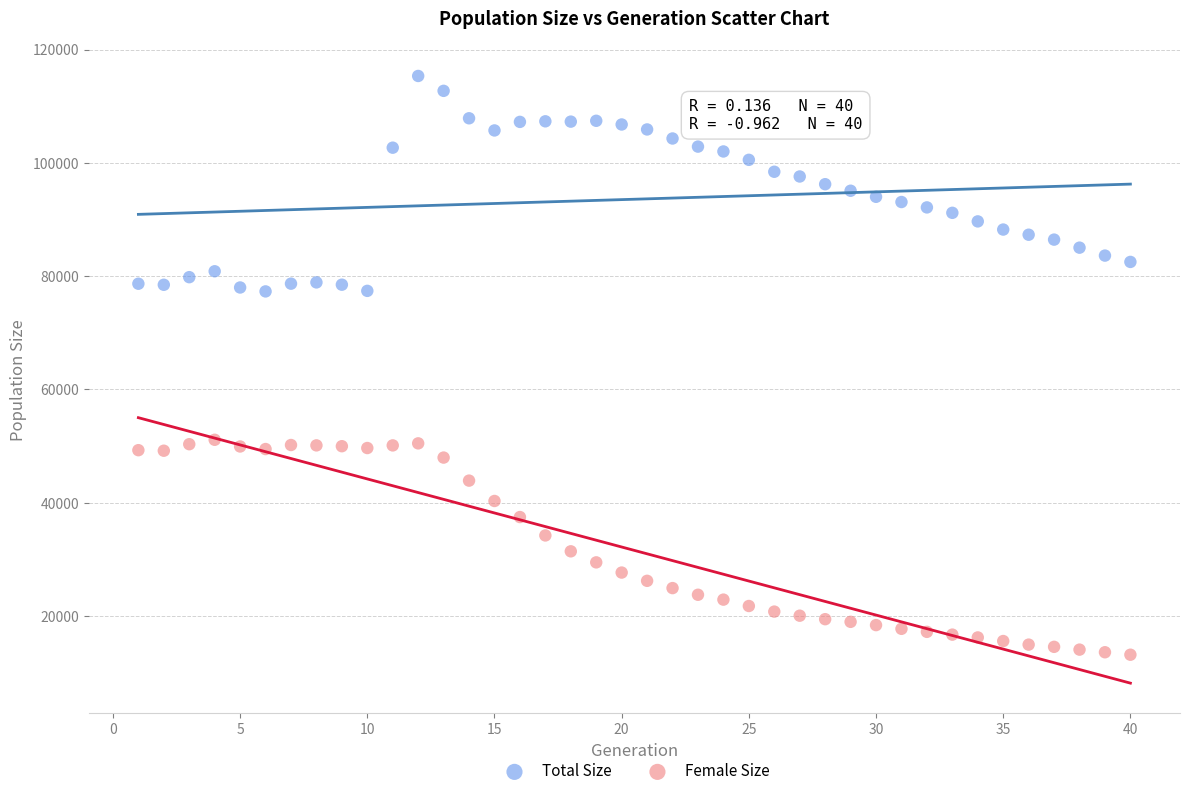

Which series contains the lowest Y value?

Female Size